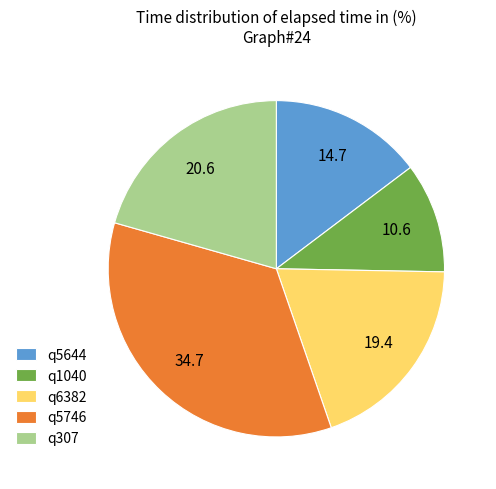

Rank the categories by value from highest to lowest.

q5746, q307, q6382, q5644, q1040